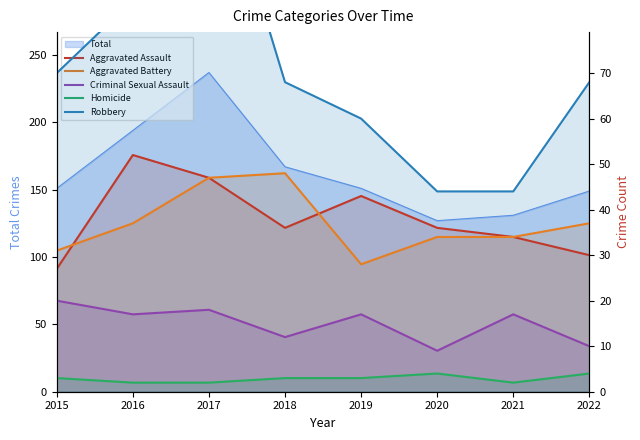

The value of Robbery at 2019 is 37. True or false?

False